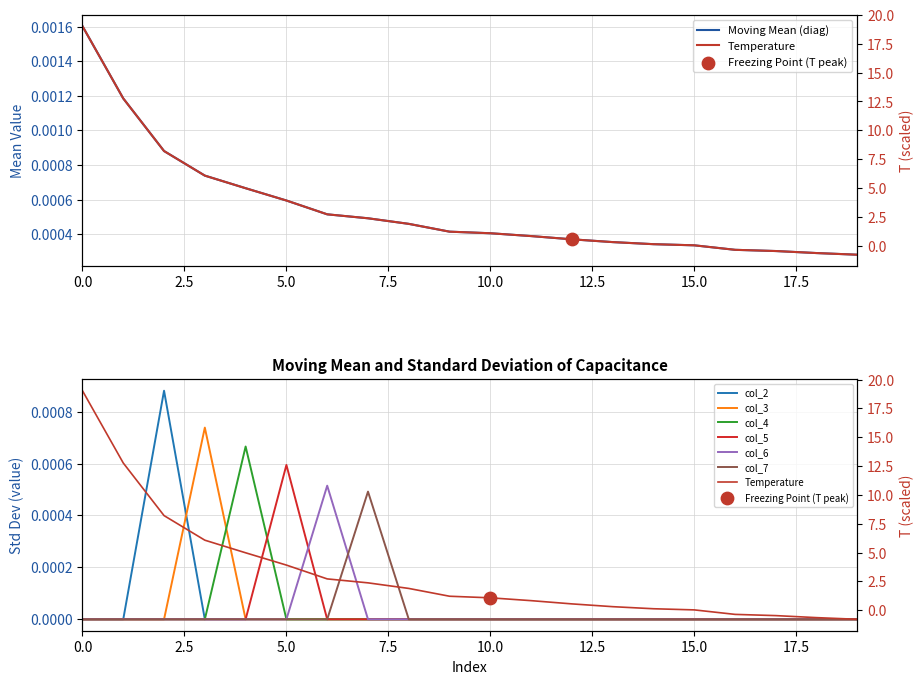

Which series has the largest Y range (max minus min)?

col_2